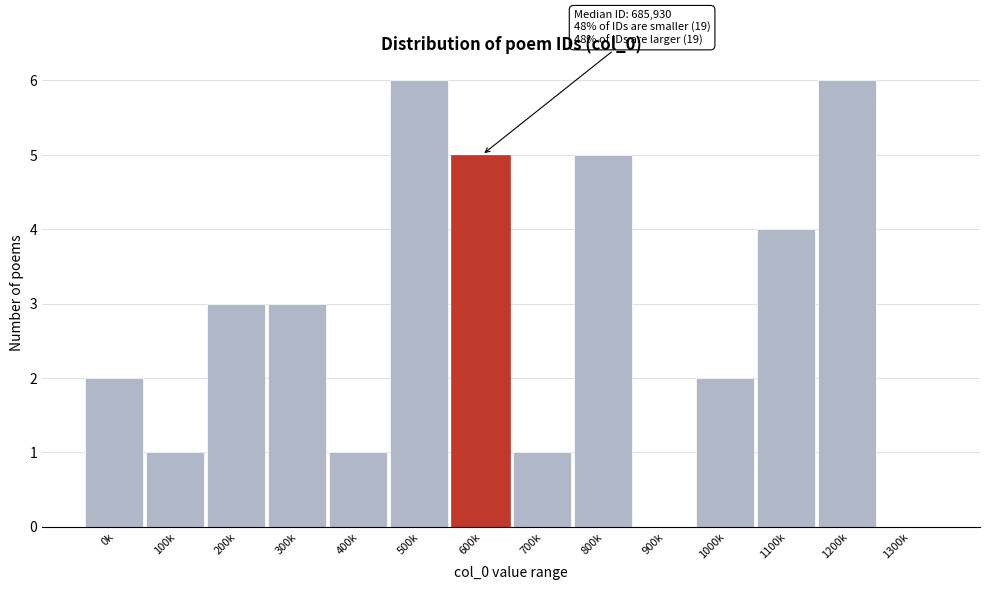

Reading left to right, list all the values displayed in this chart.

0k=2	100k=1	200k=3	300k=3	400k=1	500k=6	600k=5	700k=1	800k=5	900k=0	1000k=2	1100k=4	1200k=6	1300k=0